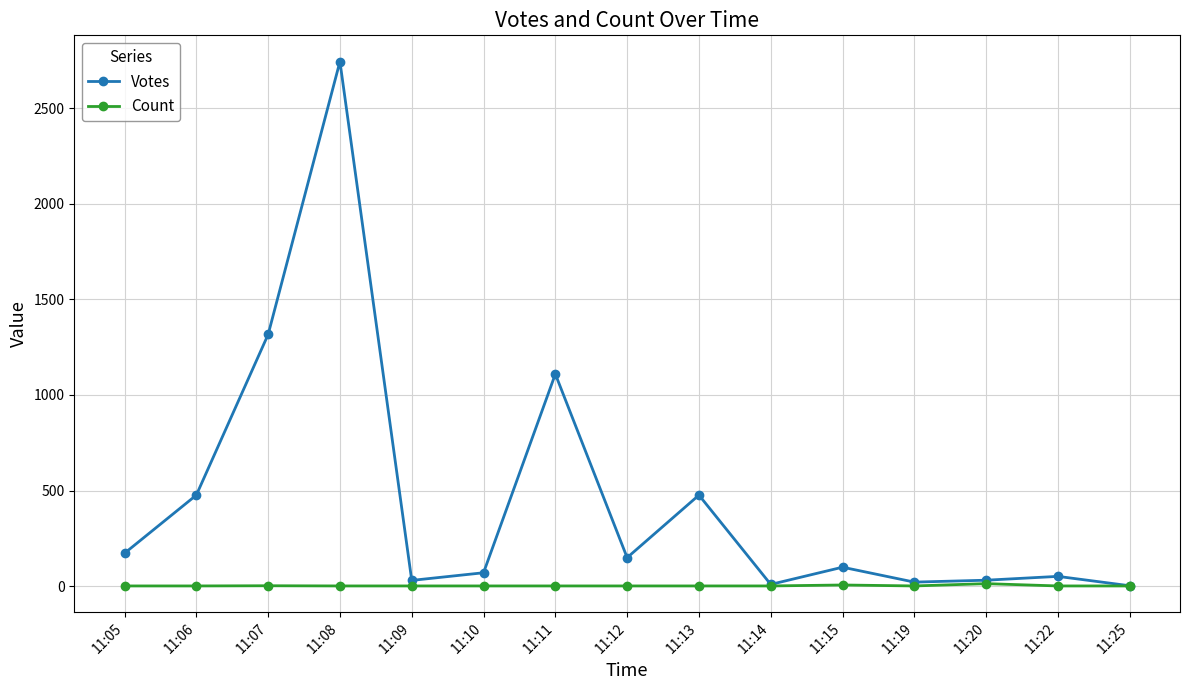

What is the minimum value for Votes?

2